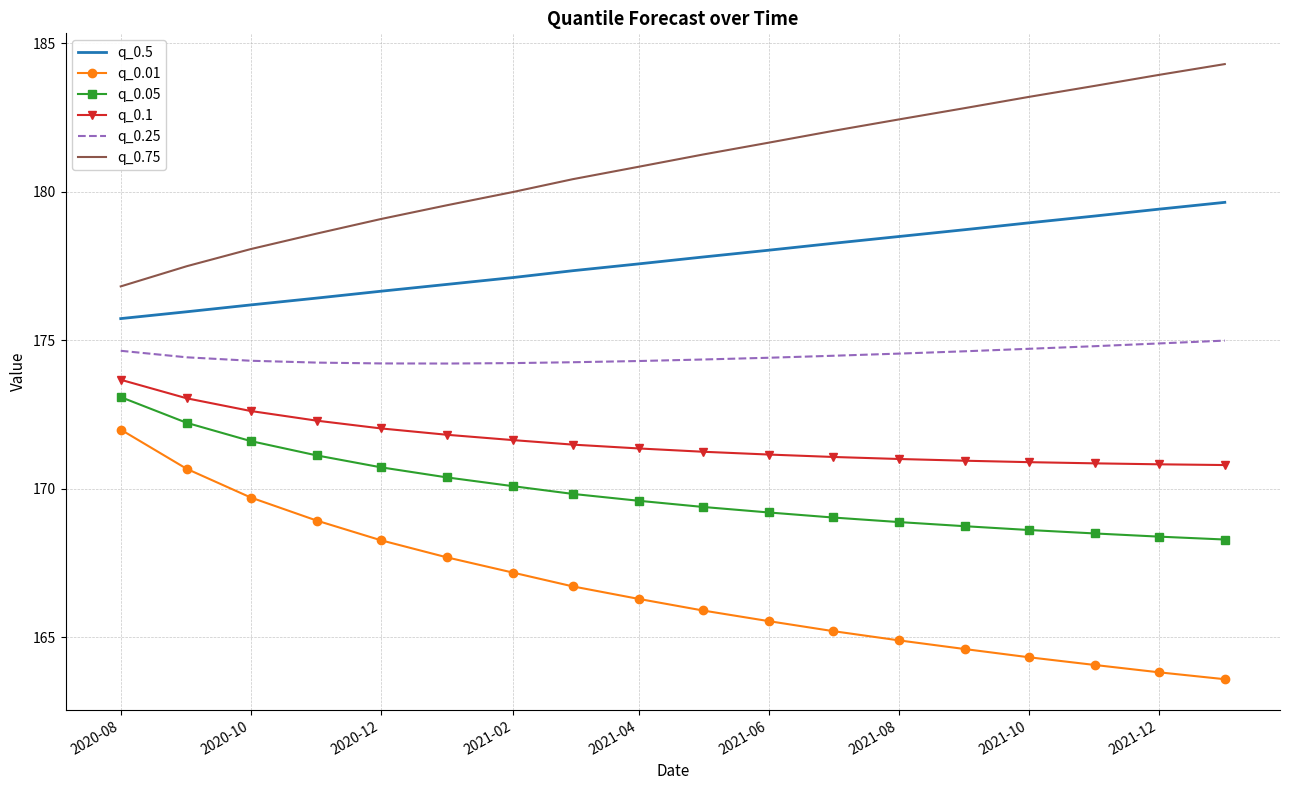

What is the smallest value displayed?

163.6